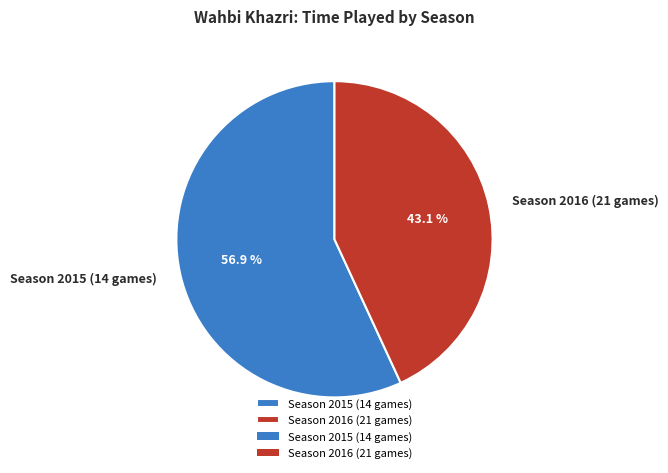

How many segments does this pie chart have?

2